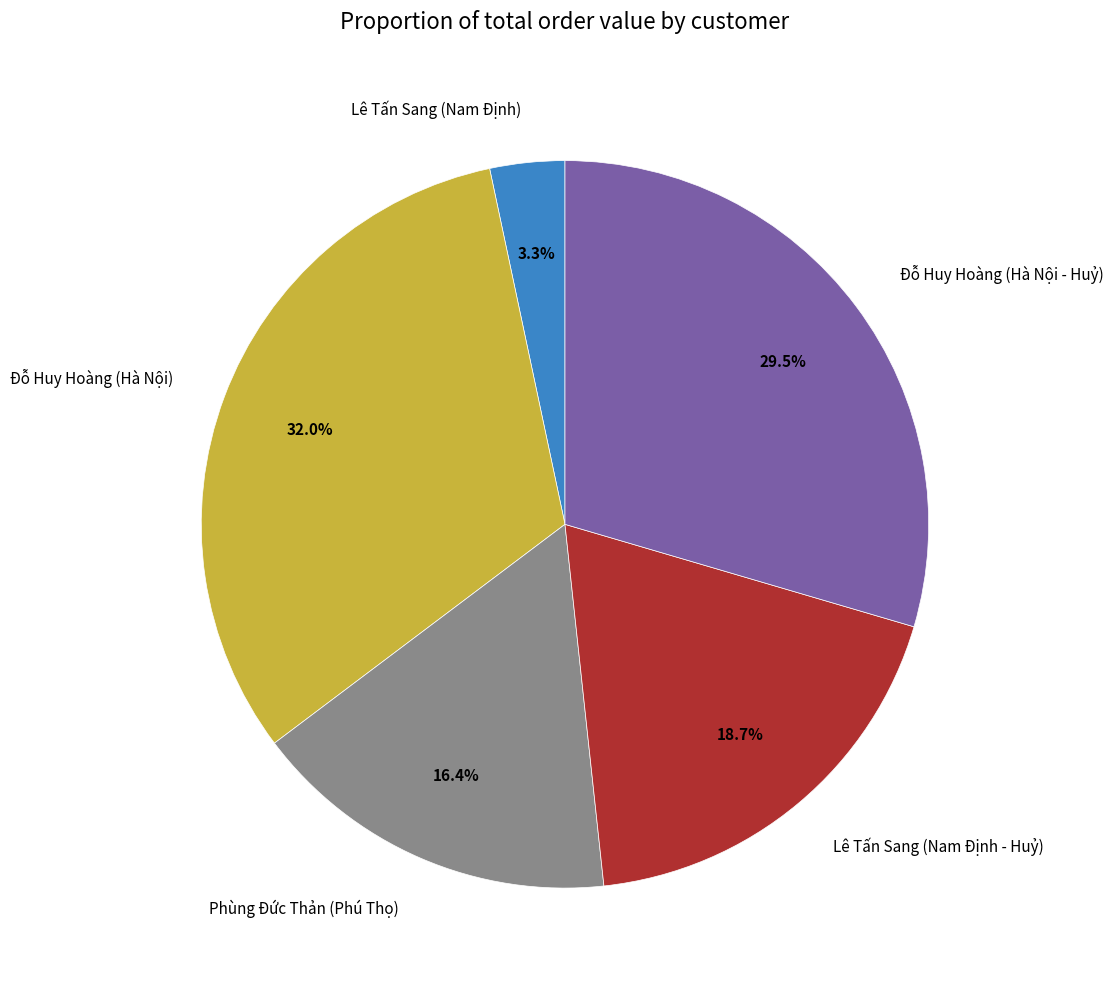

Is there any slice that represents more than half of the pie?

No